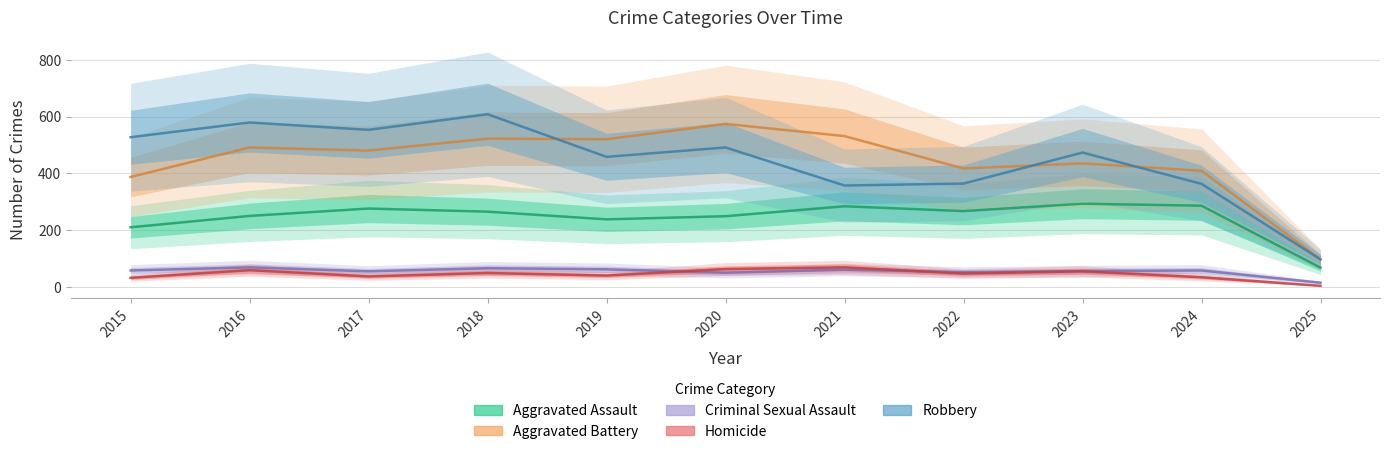

True or false: Aggravated Battery has a value of 387 at 2015.

True